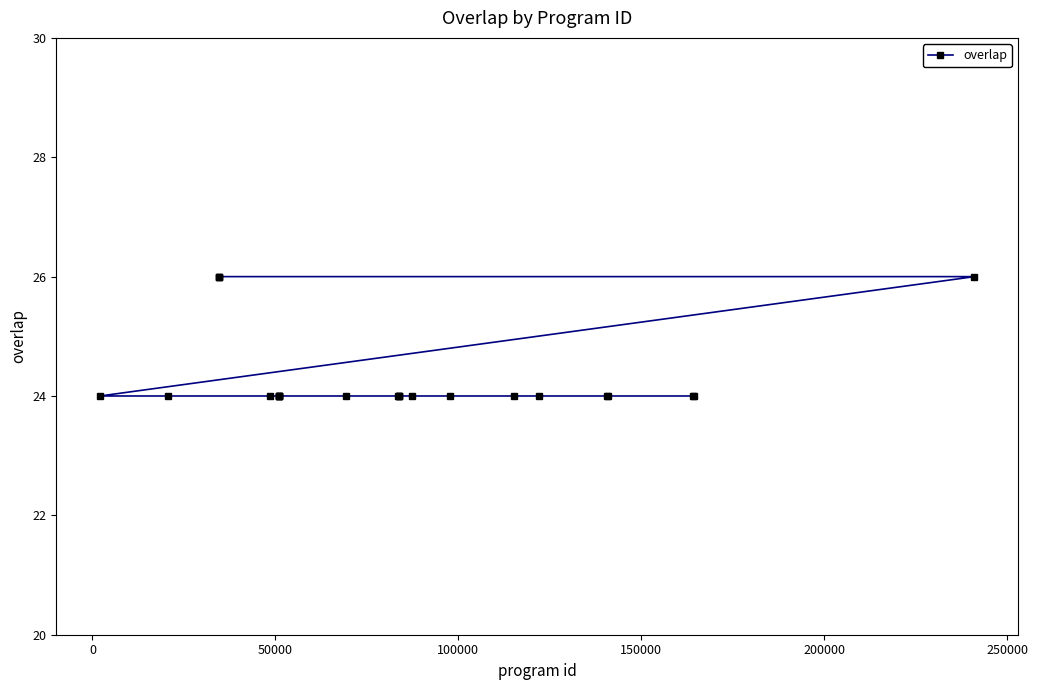

What is the value of the 7th point from the left?

24